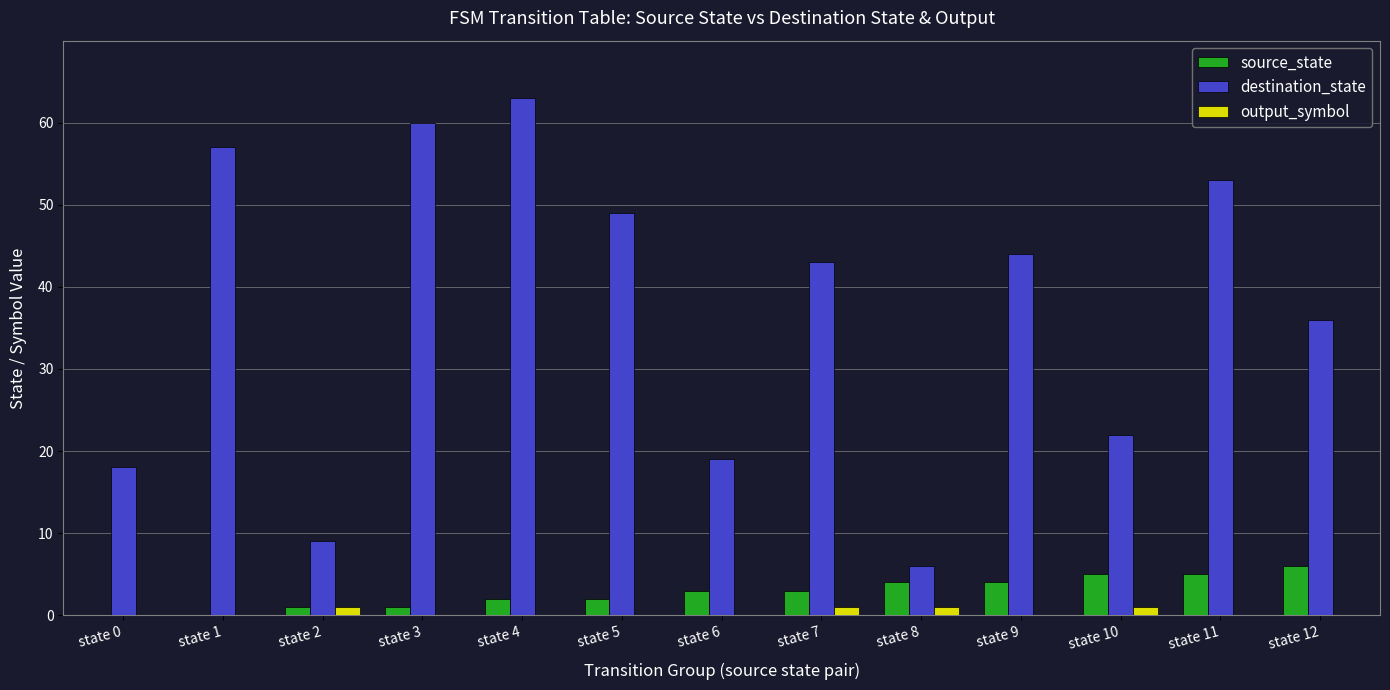

Reading right to left, transcribe all the data shown in this chart.

source_state: 6	5	5	4	4	3	3	2	2	1	1	0	0
destination_state: 36	53	22	44	6	43	19	49	63	60	9	57	18
output_symbol: 0	0	1	0	1	1	0	0	0	0	1	0	0